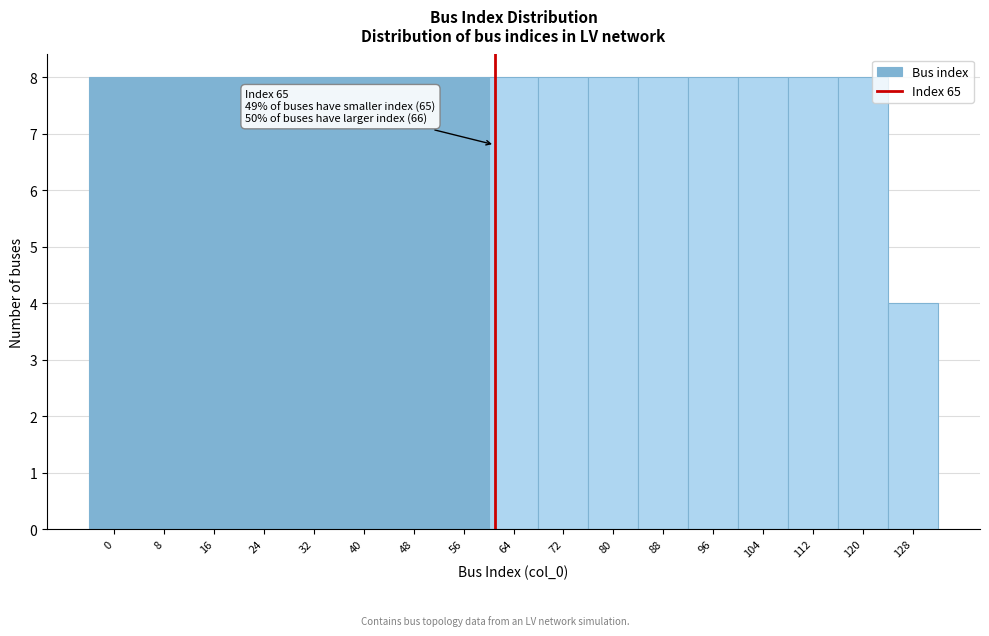

Reading left to right, what are all the values shown in this chart?

8	8	8	8	8	8	8	8	8	8	8	8	8	8	8	8	4